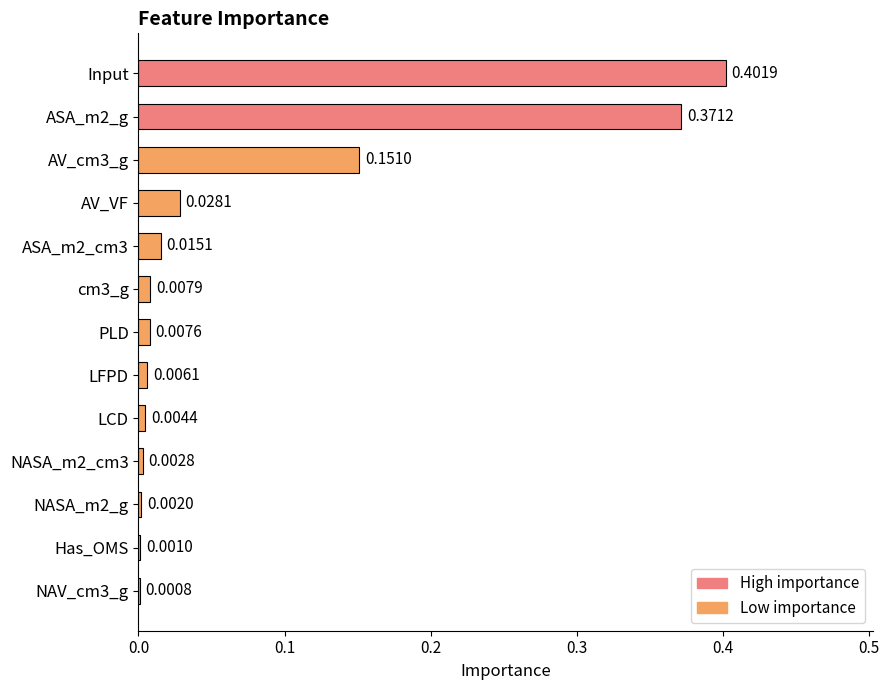

Between LCD and ASA_m2_cm3, which is larger?

ASA_m2_cm3